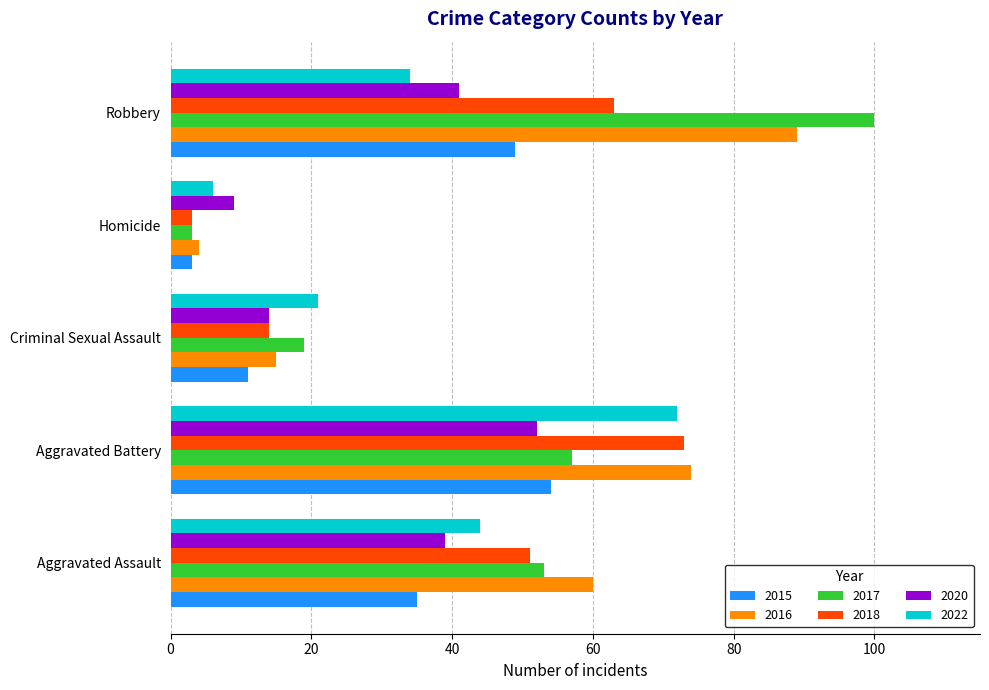

What is the total value across all series at Robbery?

376